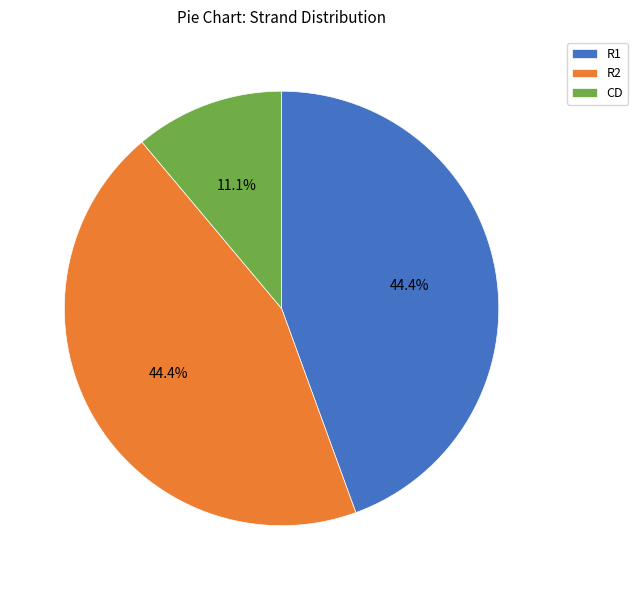

Which has a higher value, CD or R2?

R2